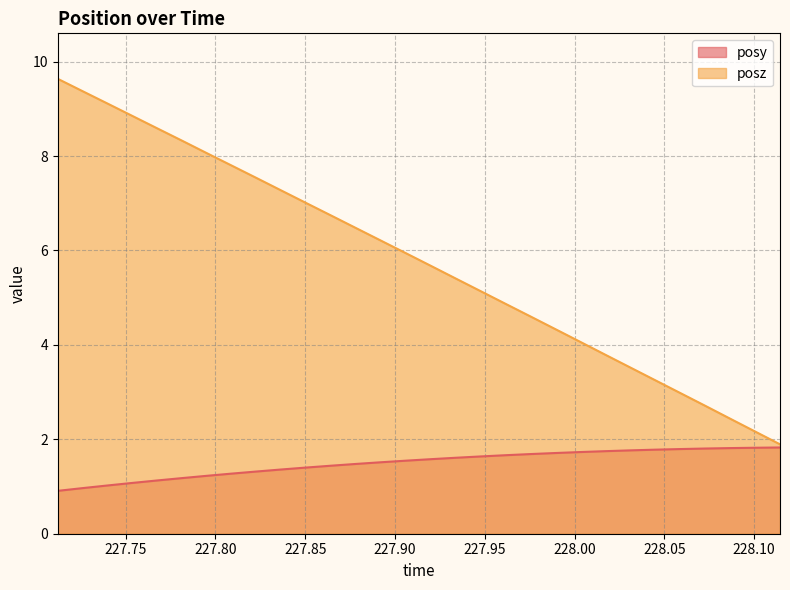

What are all the series names shown in the legend?

posy, posz